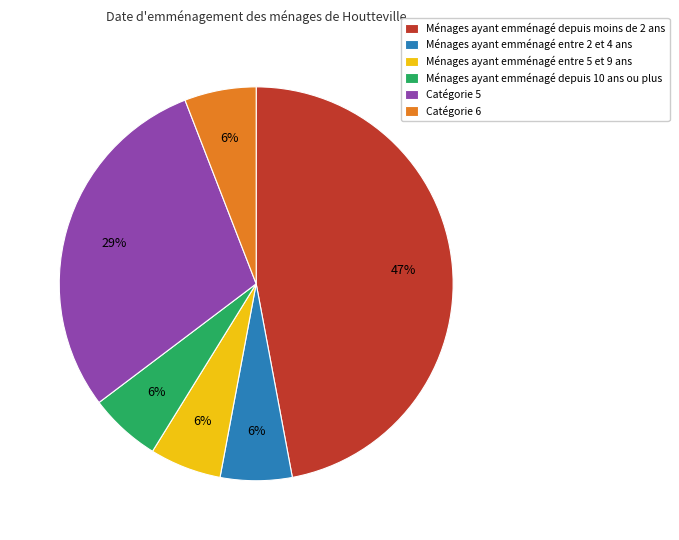

What is the largest slice in the pie chart?

Ménages ayant emménagé depuis moins de 2 ans